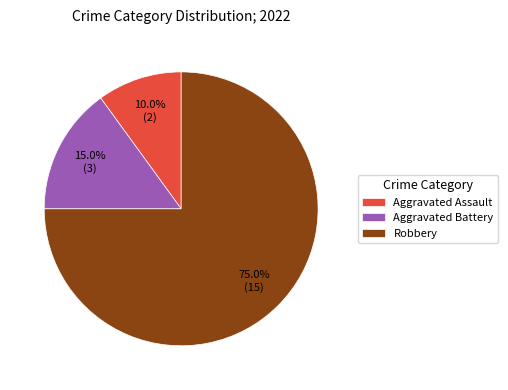

Approximately how many times larger is the value at Robbery compared to Aggravated Battery?

5.0